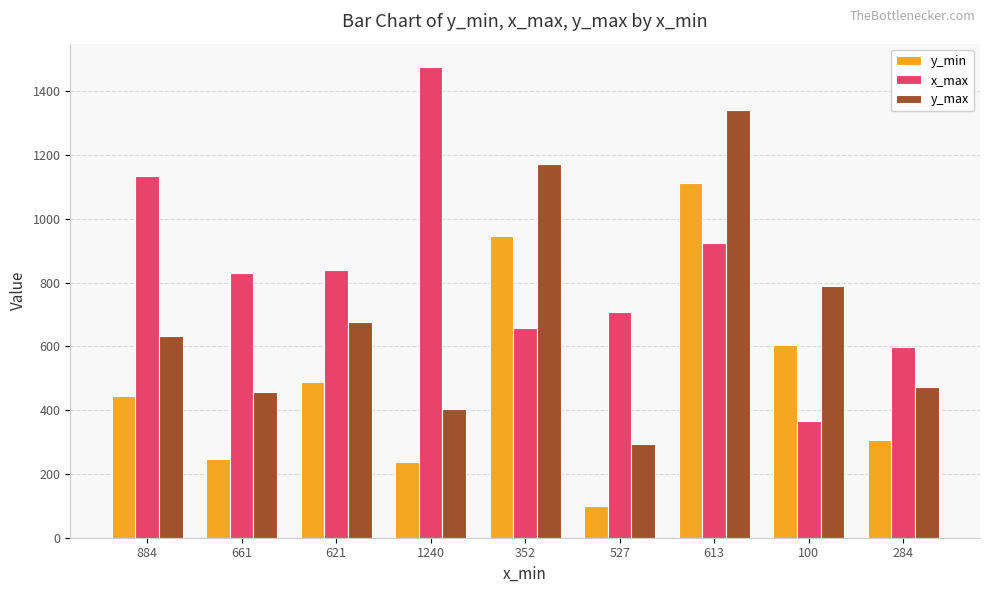

Which label corresponds to the smallest value in the chart?

527